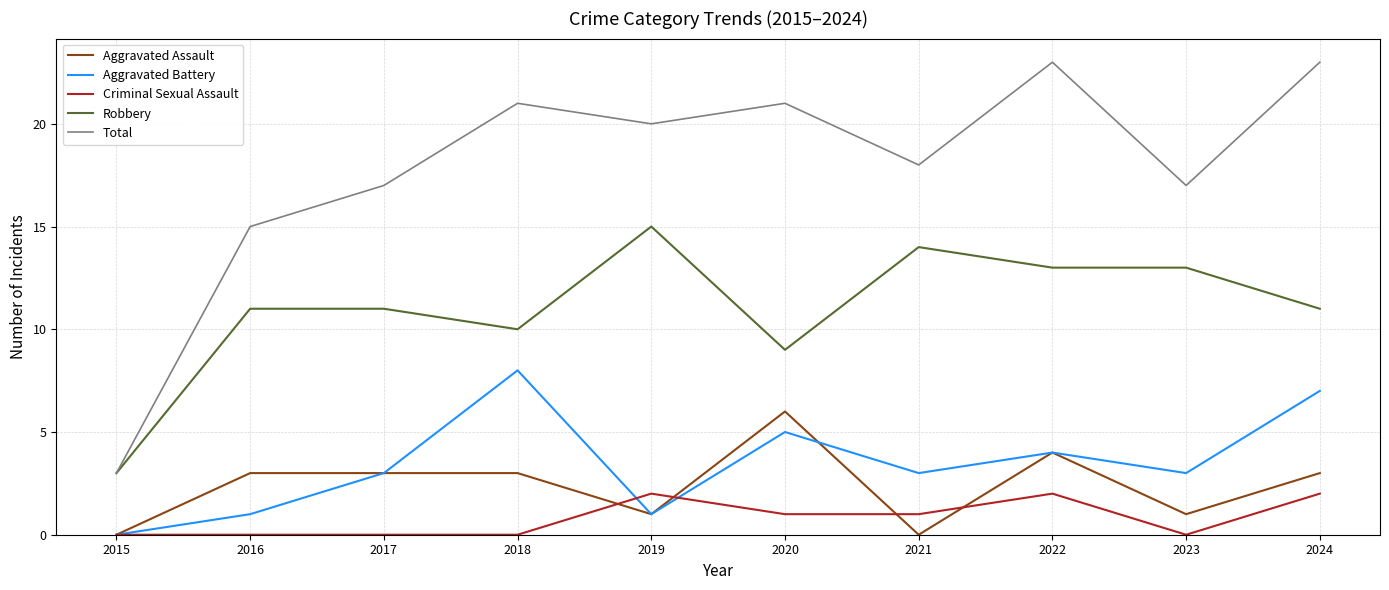

Which series ends up on top after the final intersection of Aggravated Battery and Criminal Sexual Assault?

Aggravated Battery